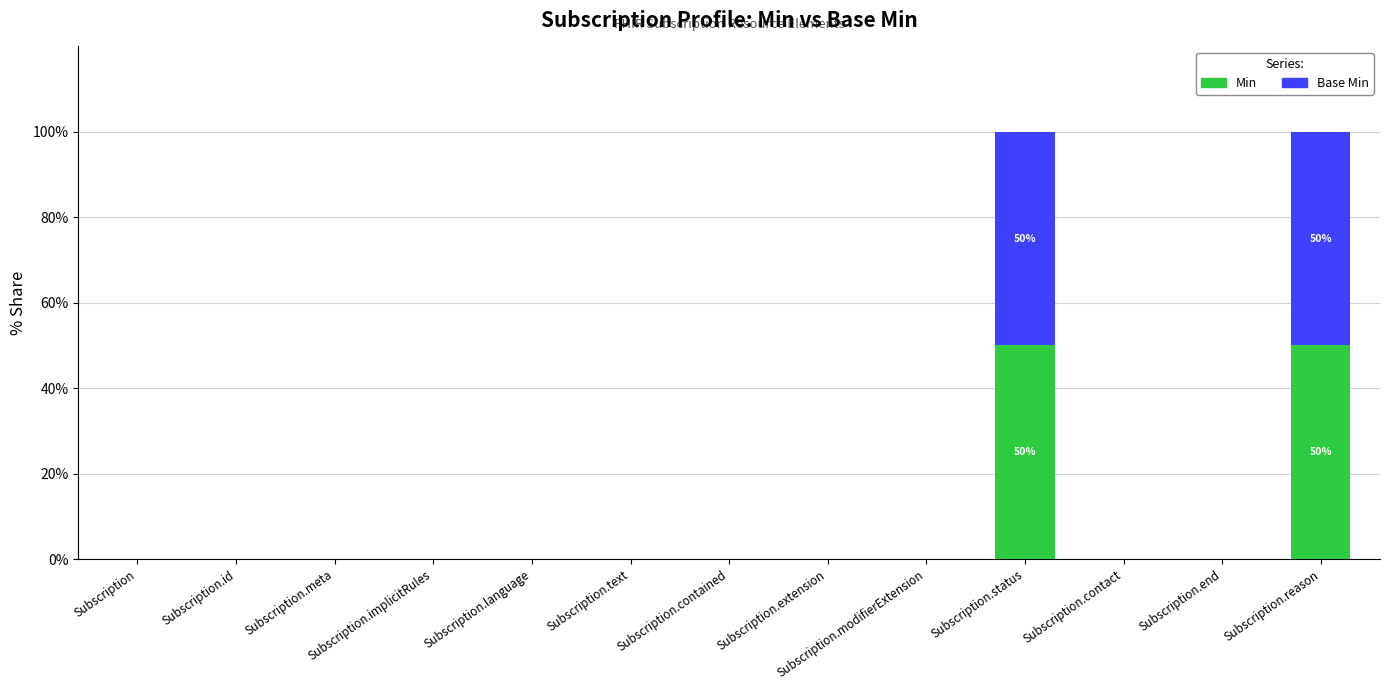

Does the chart contain stacked bars?

Yes